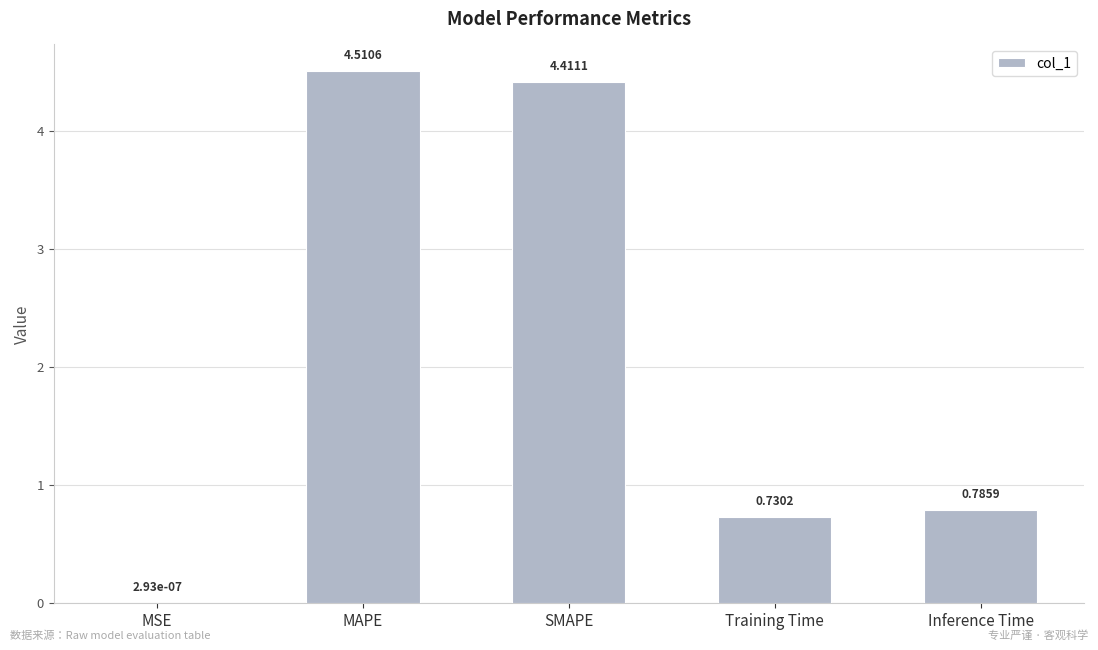

What is the sum of all values?

10.4